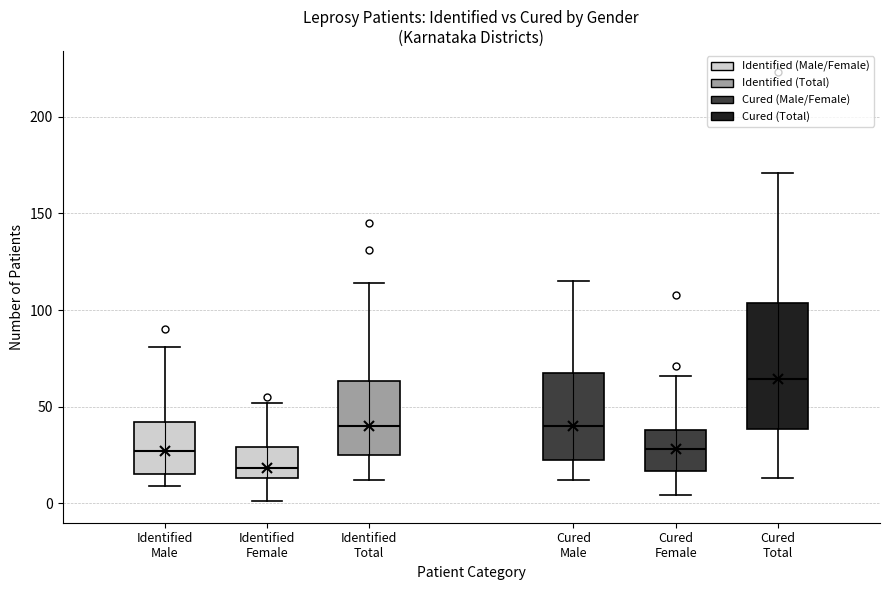

Which box's median line is the highest?

Cured Total